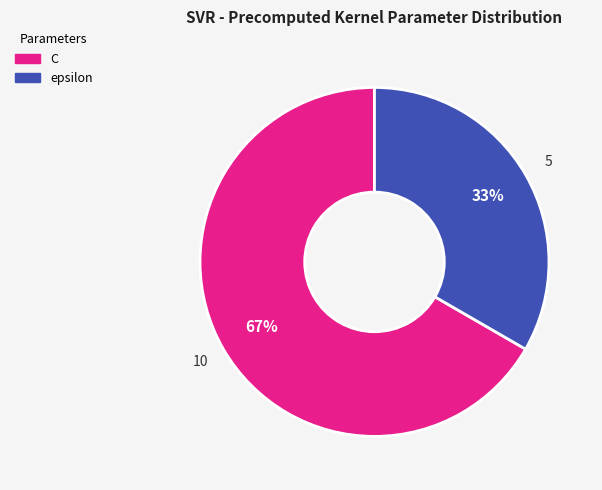

Rank the categories by value from lowest to highest.

epsilon, C